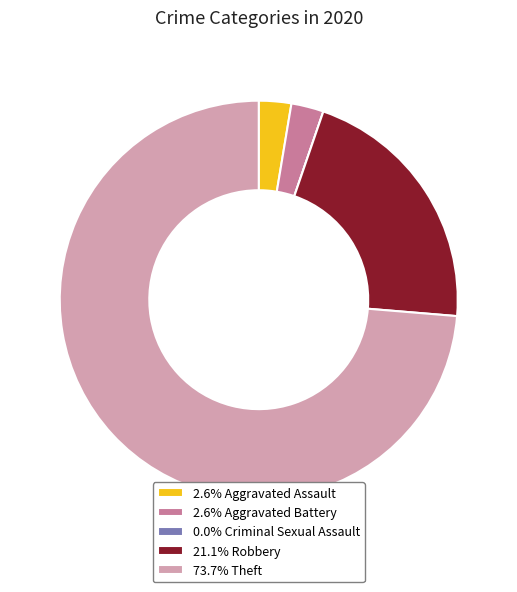

Is there any slice that represents more than half of the pie?

Yes